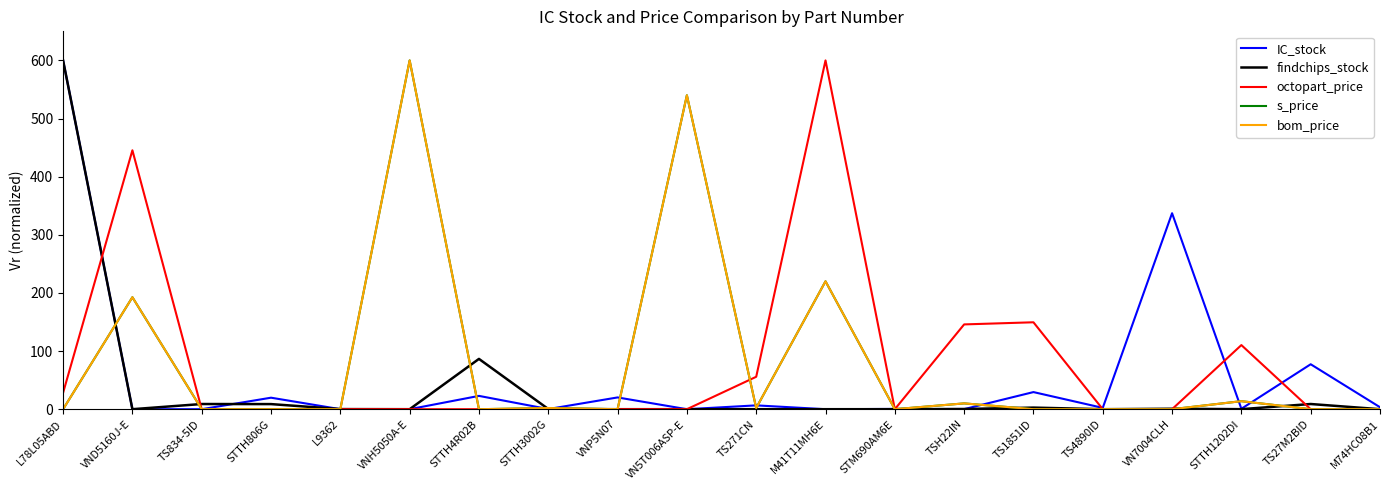

What is the difference between the maximum and minimum values in the octopart_price series?

600.0